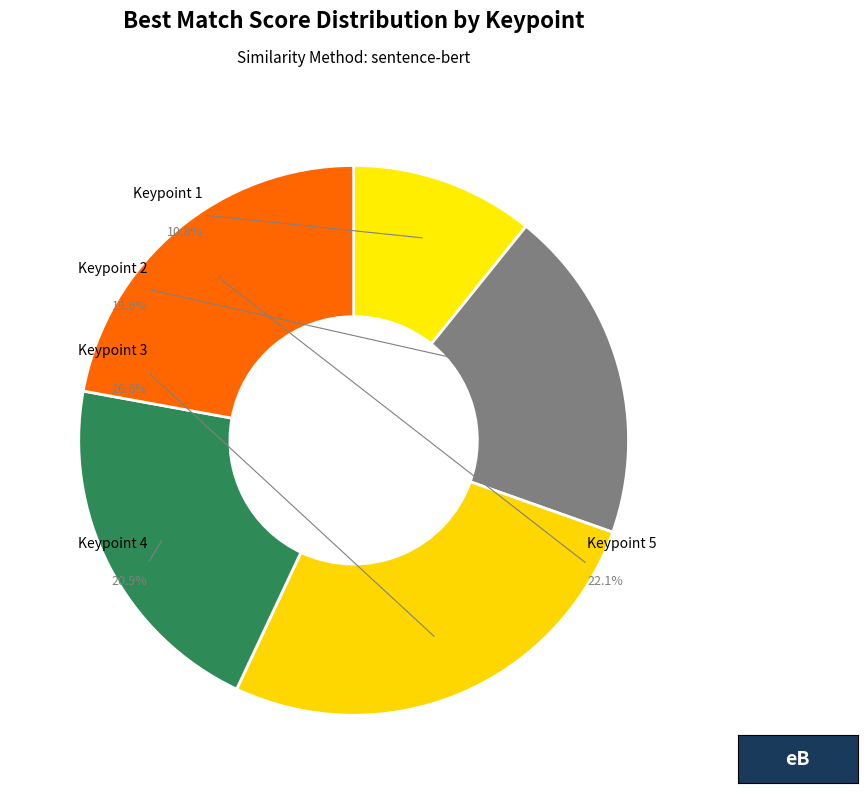

Is it true that Keypoint 1 is 11% of the pie?

True